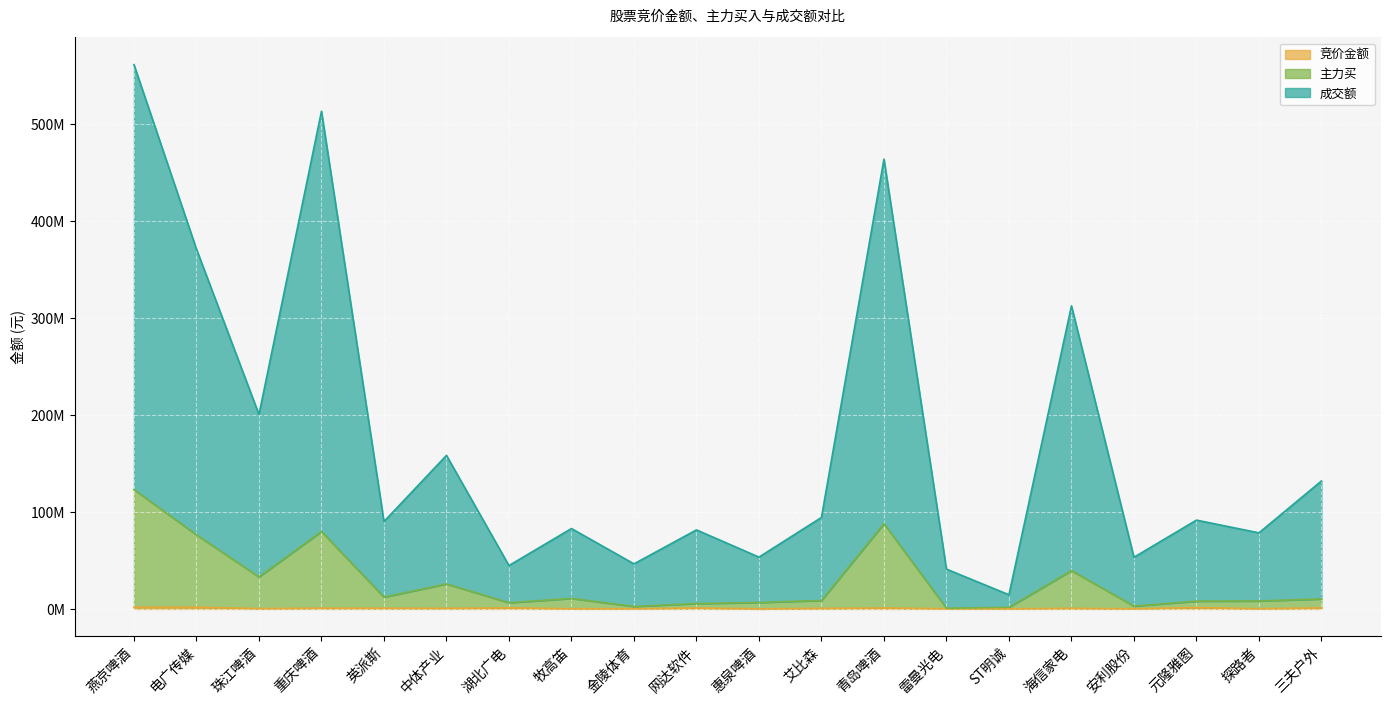

Is it true that 主力买 equals 855179 at 金陵体育?

False